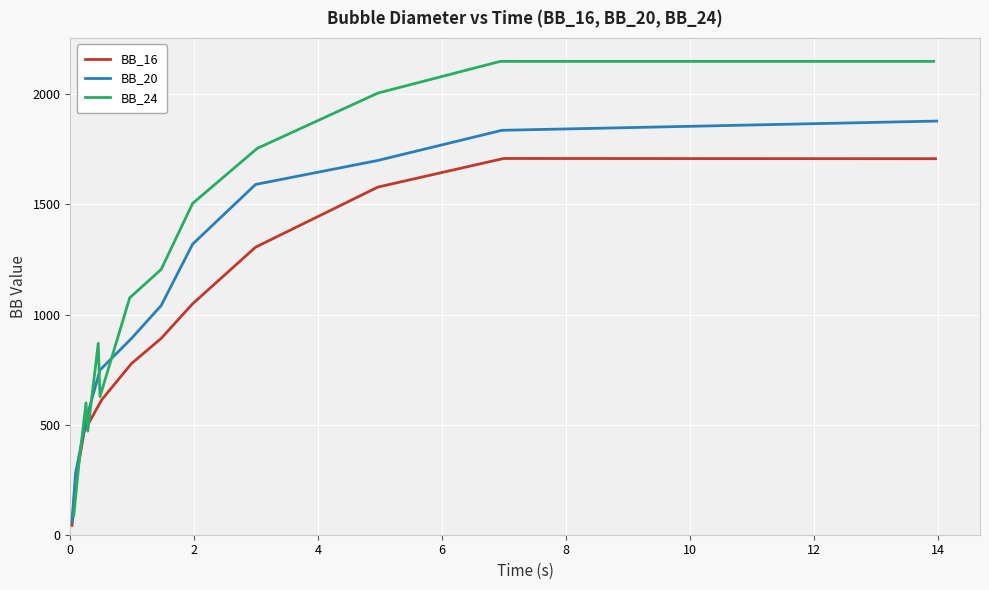

Is the value of BB_16 at 2 greater than the value of BB_20 at 14?

No